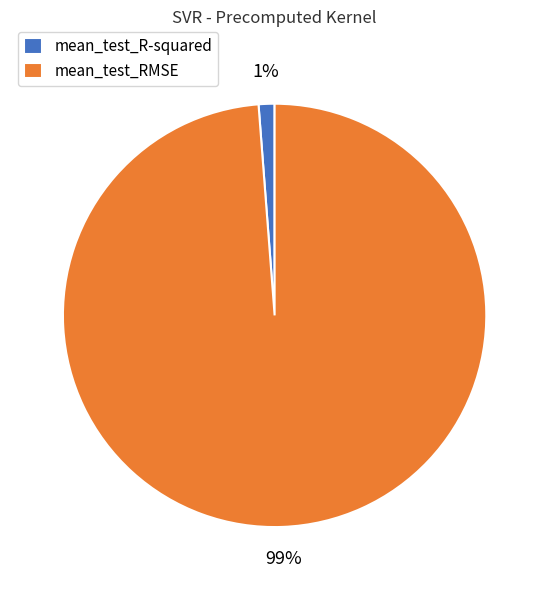

What is the smallest slice in the pie chart?

mean_test_R-squared